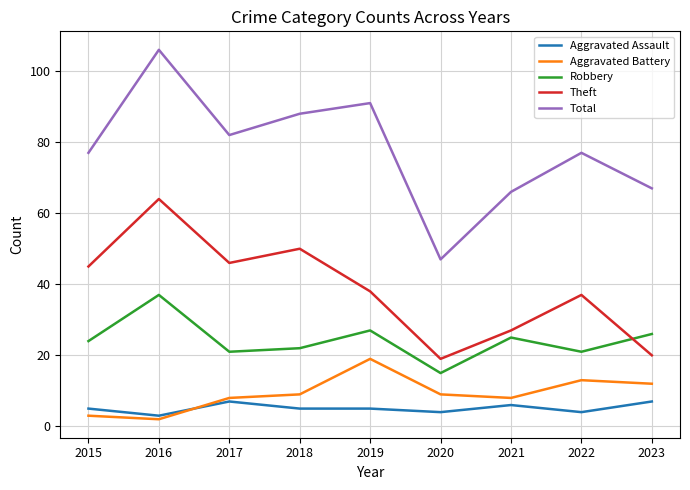

True or false: Robbery and Theft cross at least once.

True